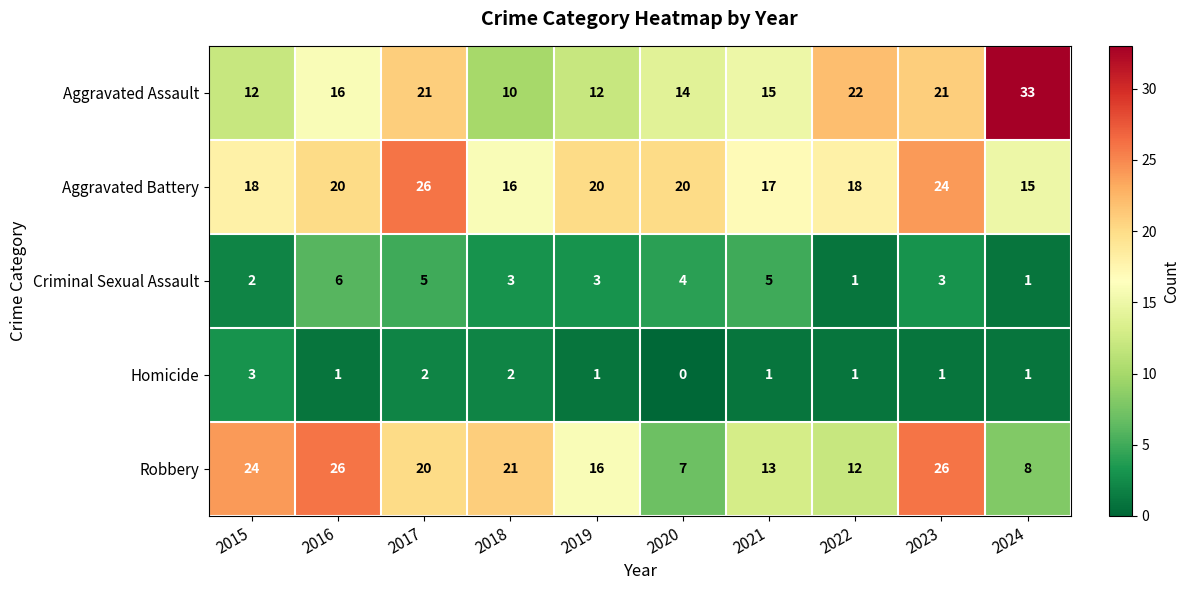

Which series has the widest spread of values?

Aggravated Assault